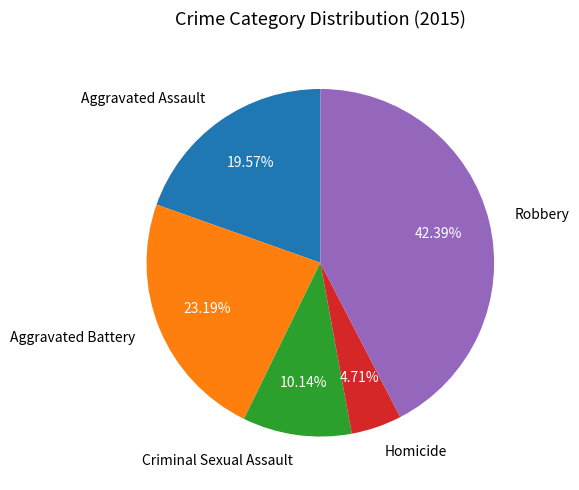

Which category has the biggest portion of the pie?

Robbery